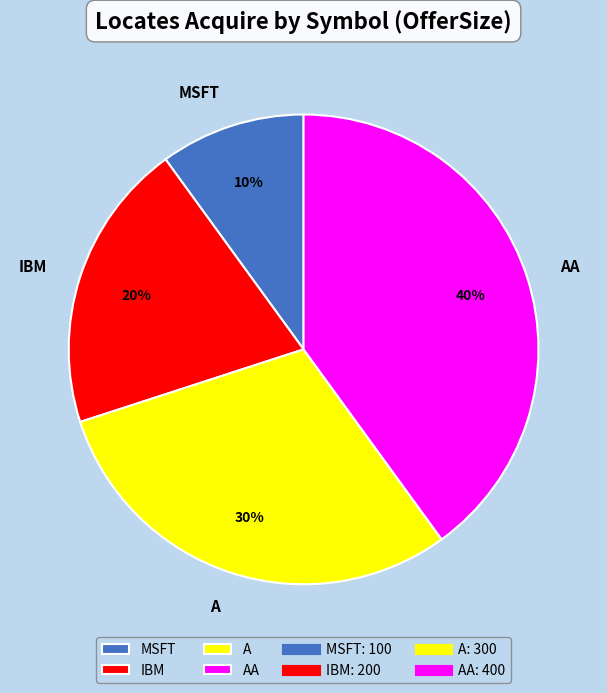

Combined, do A and MSFT account for over 50%?

No